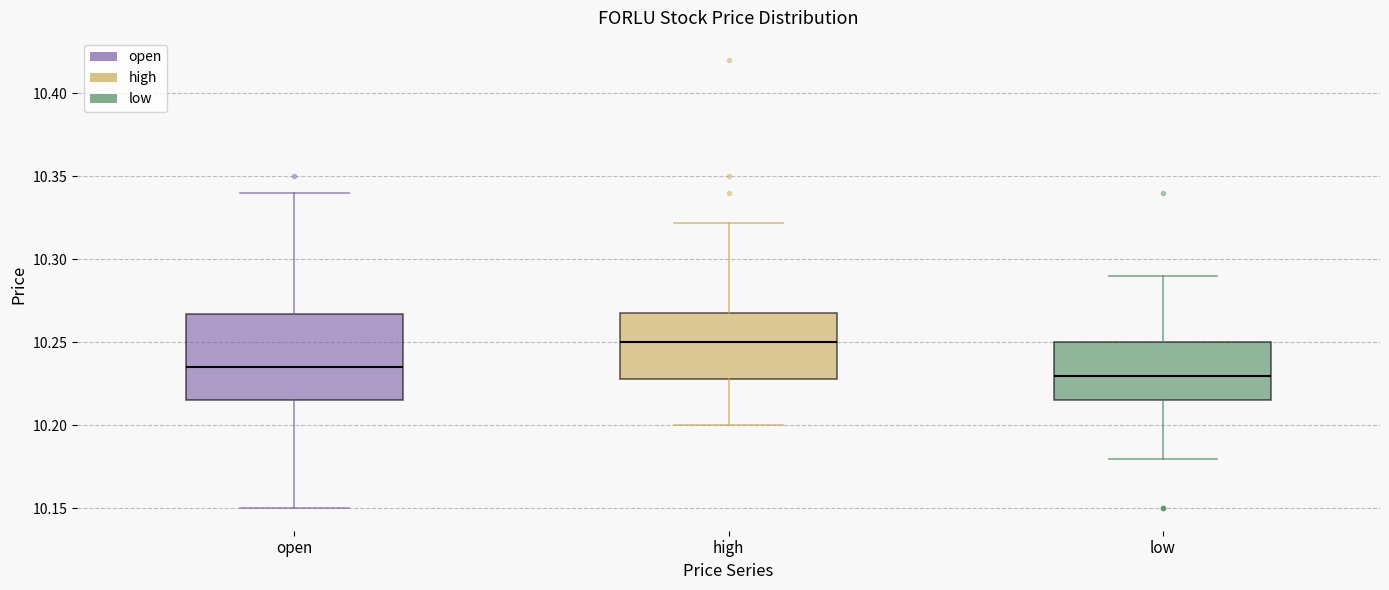

Which box has the lowest median line?

low